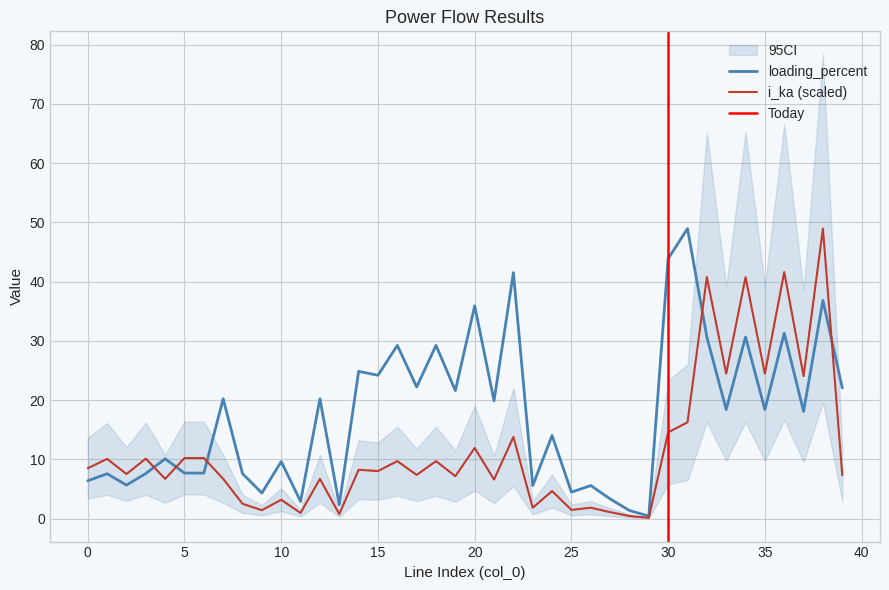

How many values in the i_from_ka series exceed 8?

20